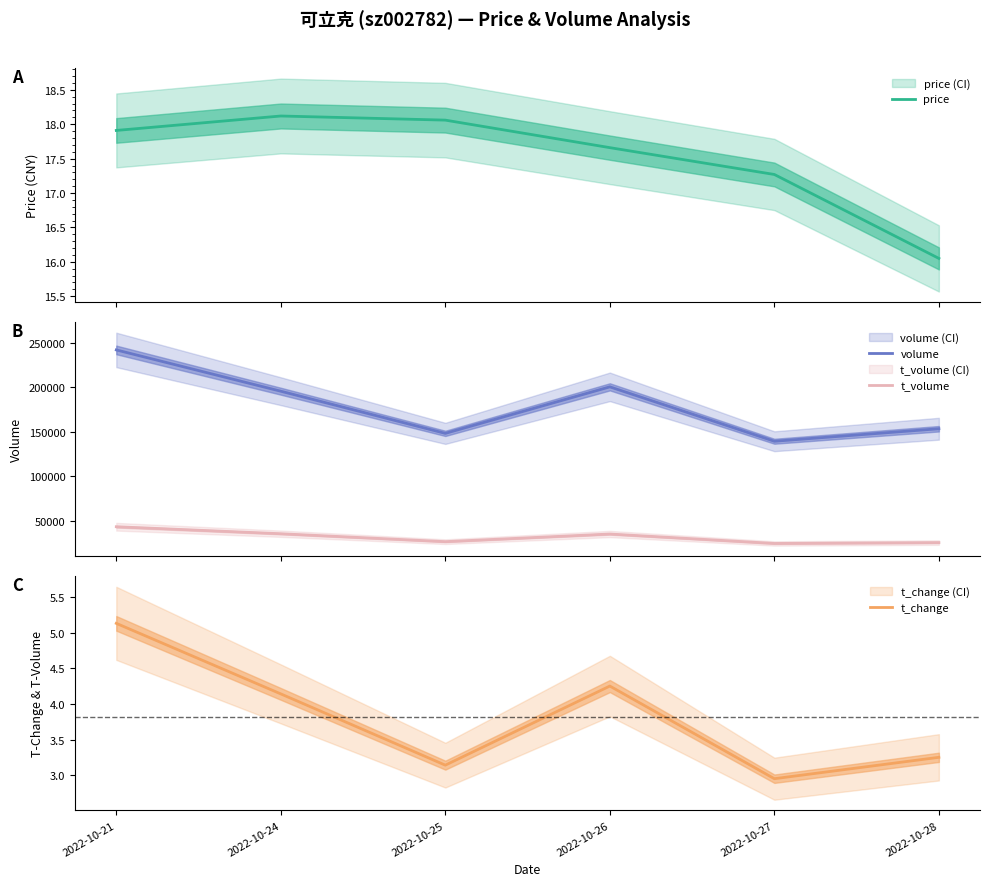

What is the difference between the volume values at 2022-10-25 and 2022-10-26?

52268.0